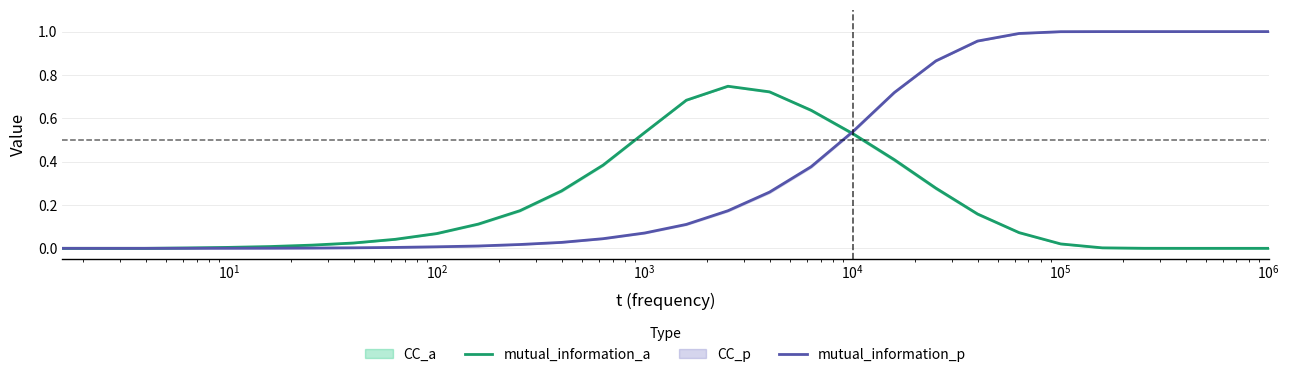

Which series ends up on top after the final intersection of mutual_information_a and mutual_information_p?

mutual_information_p